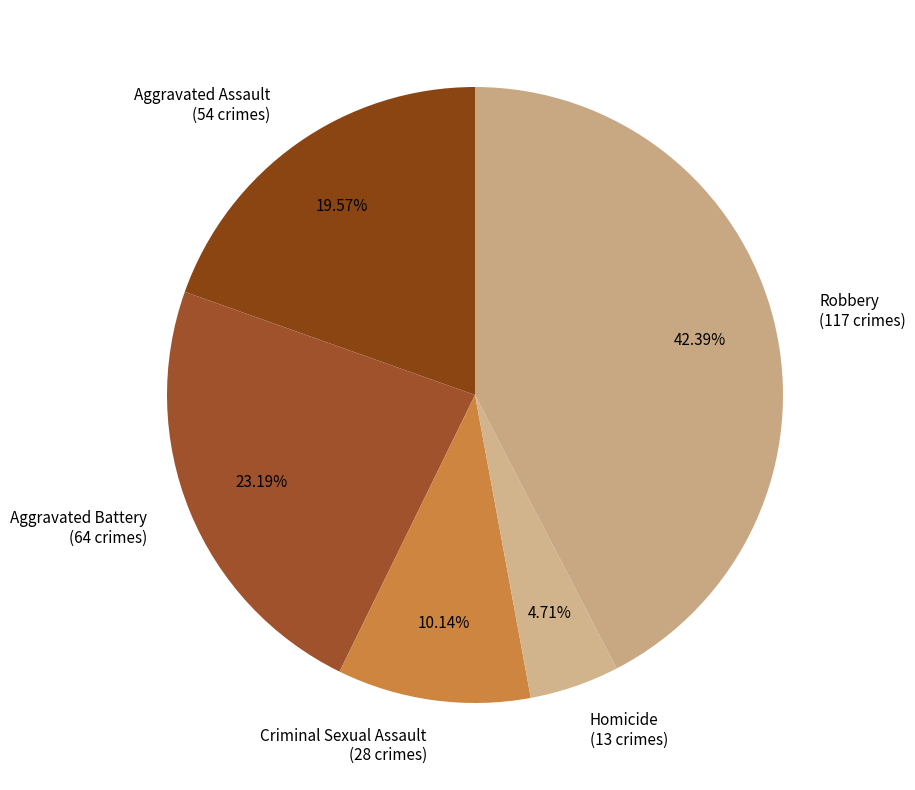

Is the sum of Criminal Sexual Assault and Aggravated Battery greater than half?

No